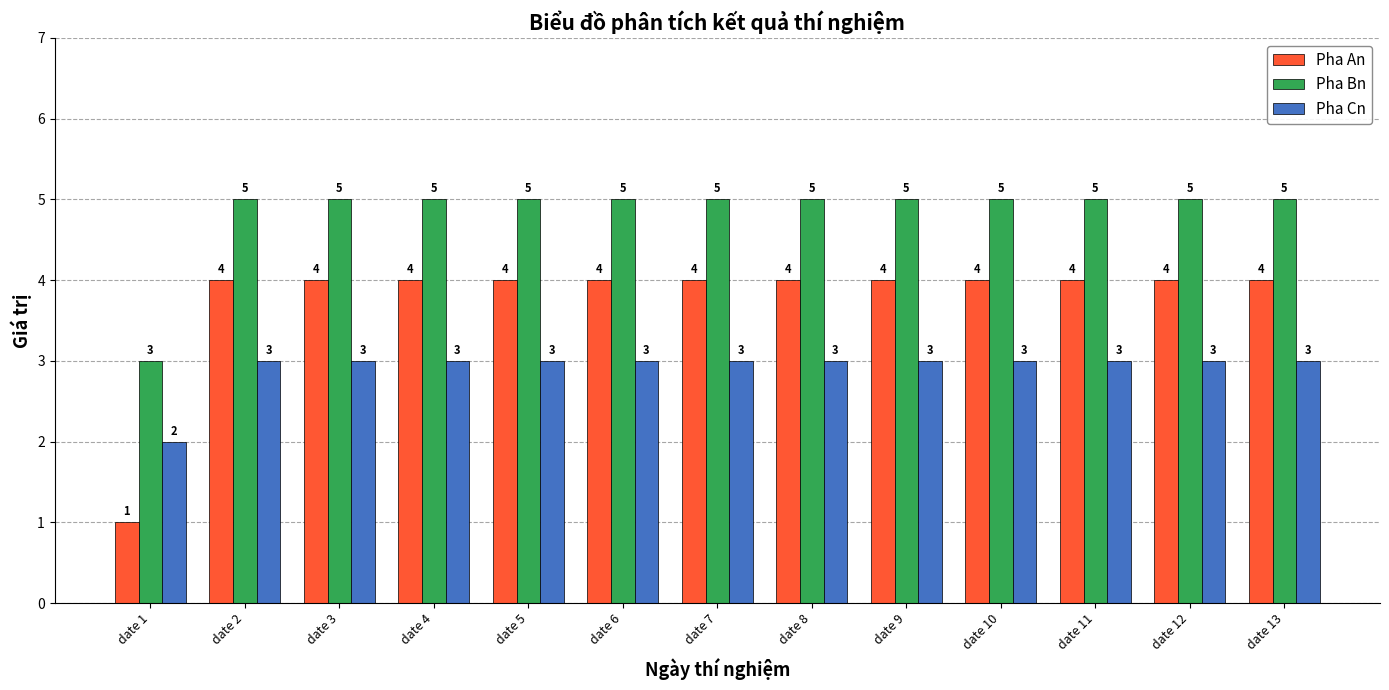

How many bars are there in total?

39